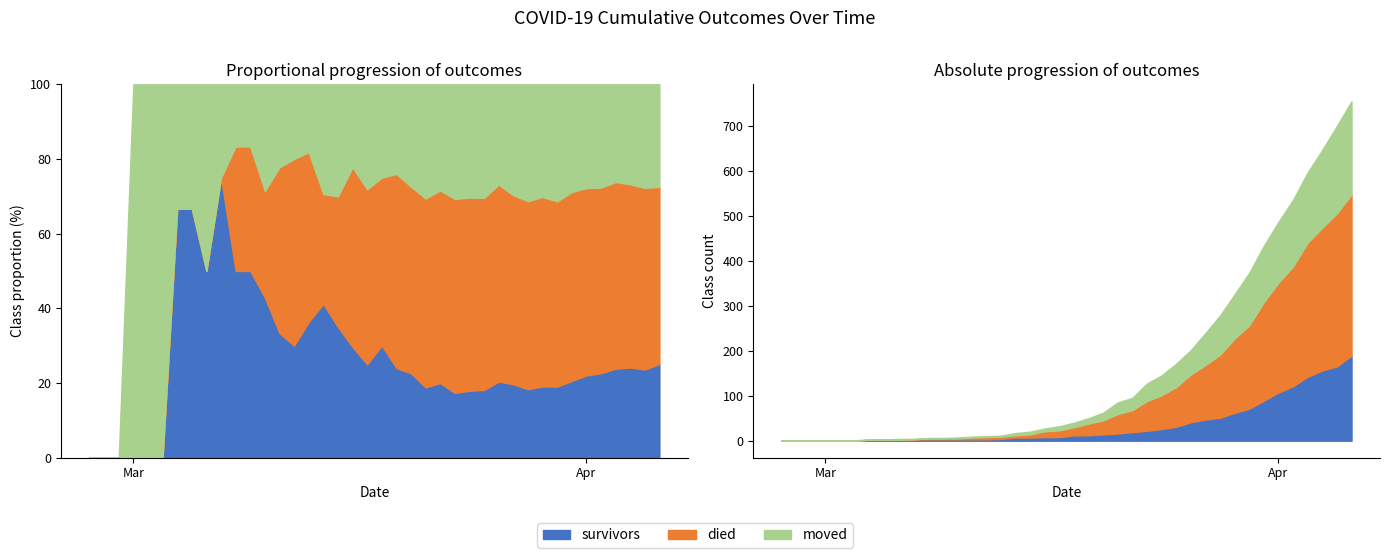

Between which two adjacent categories do survivors and died first intersect?

2020-03-10 and 2020-03-11